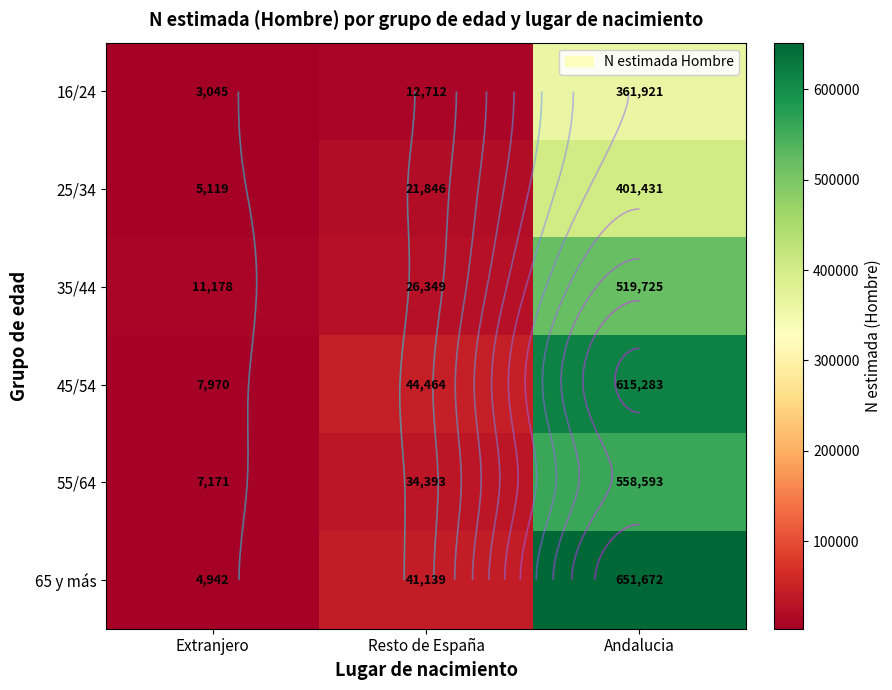

How many values in the 35/44 series are below 26349?

1